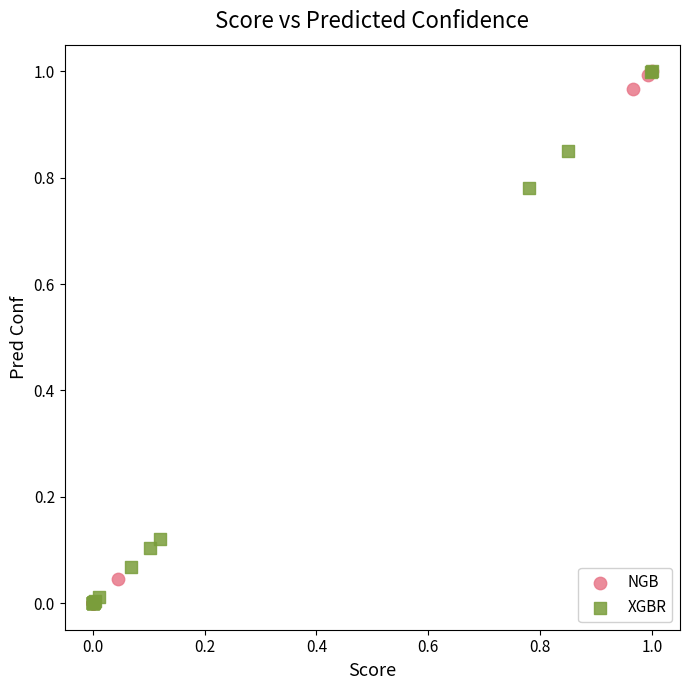

What are all the series names shown in the legend?

NGB, XGBR